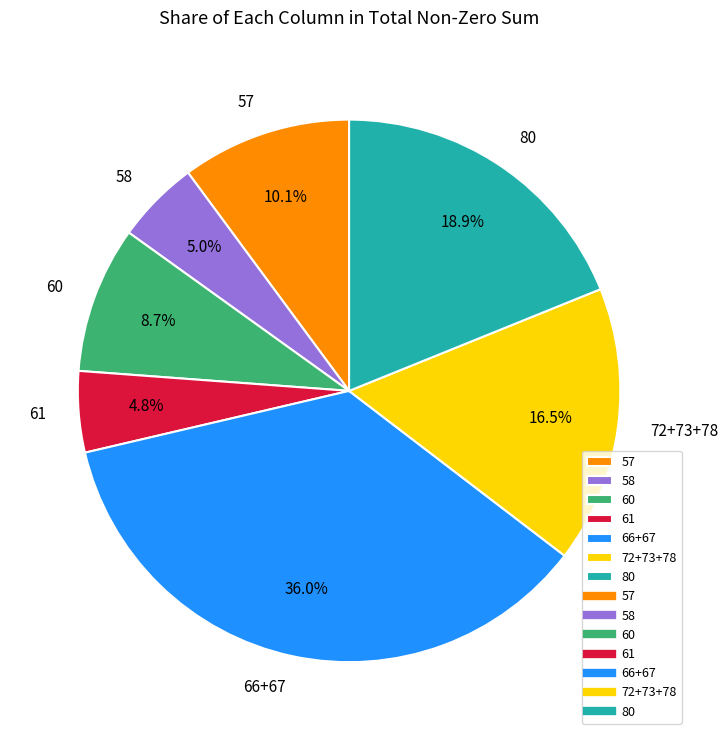

What is the largest slice in the pie chart?

66+67